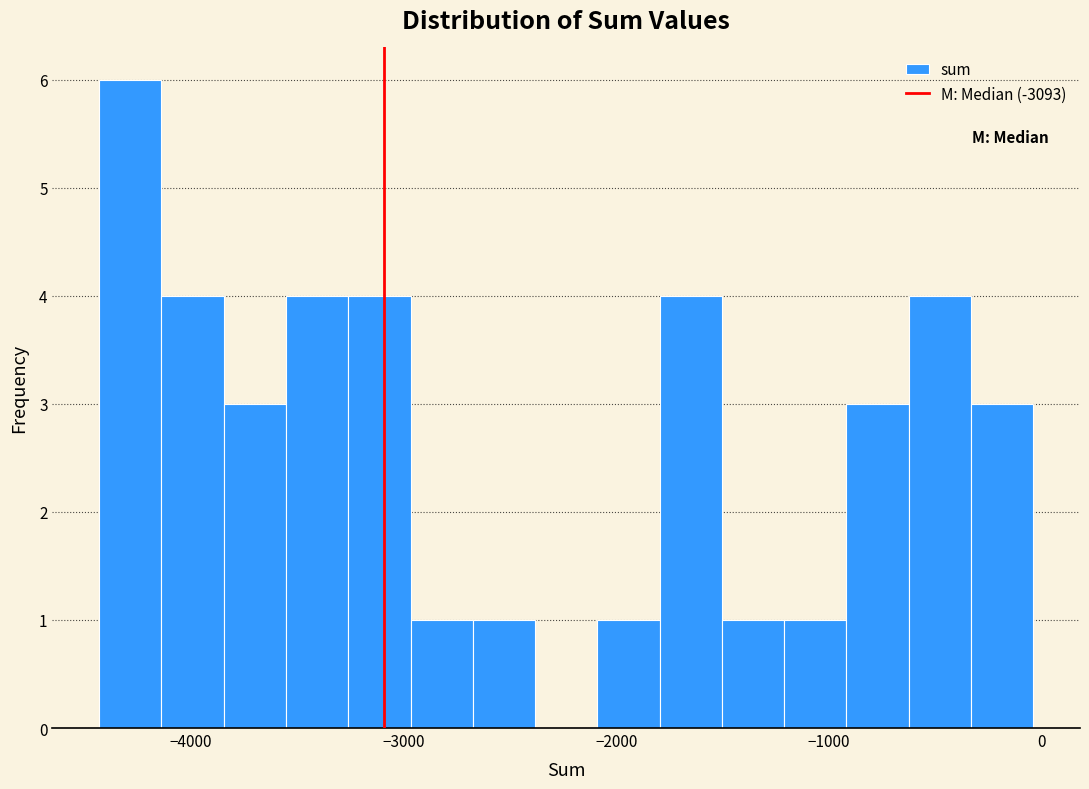

Read against the x-axis, roughly where is the centre of the tallest bar?

-4300